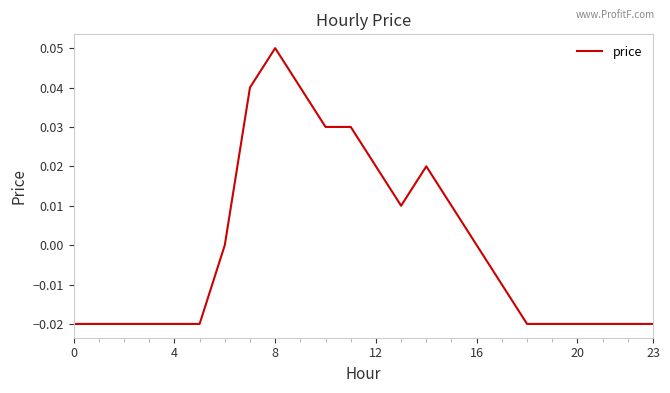

Does the chart display data point markers on the line(s)?

No